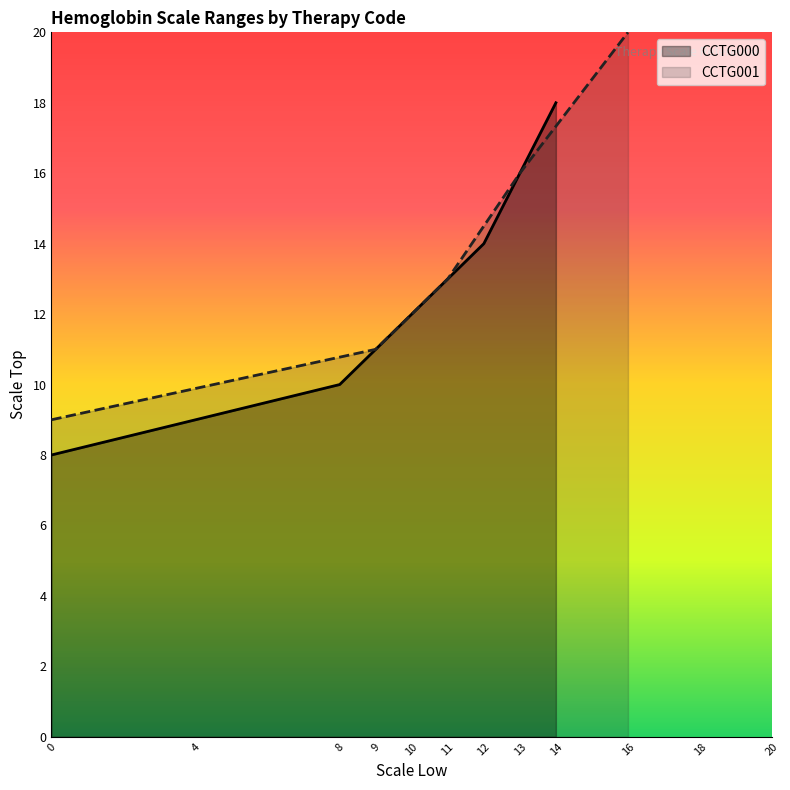

True or false: CCTG001 and CCTG000 cross at least once.

False